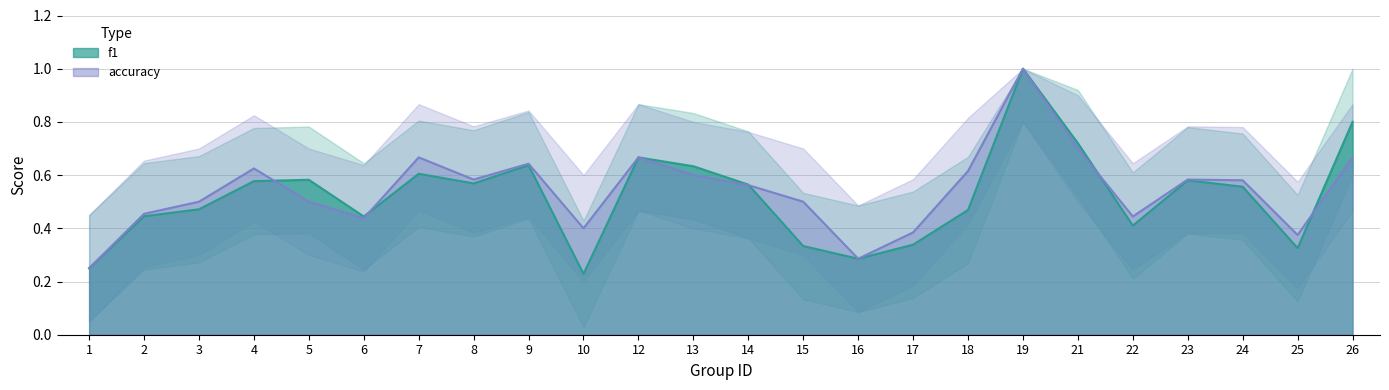

What is the sum of all accuracy_upper values?

17.6